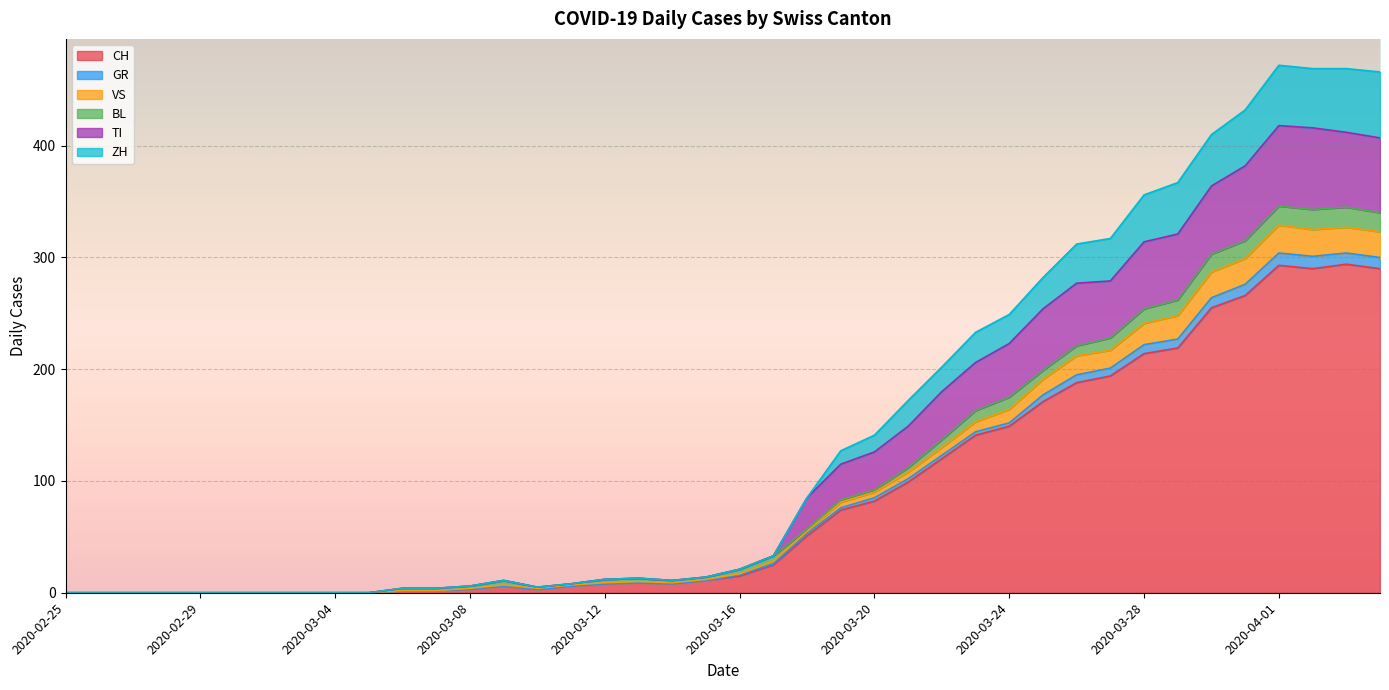

Between 2020-03-17 and 2020-03-08, which is larger?

2020-03-17